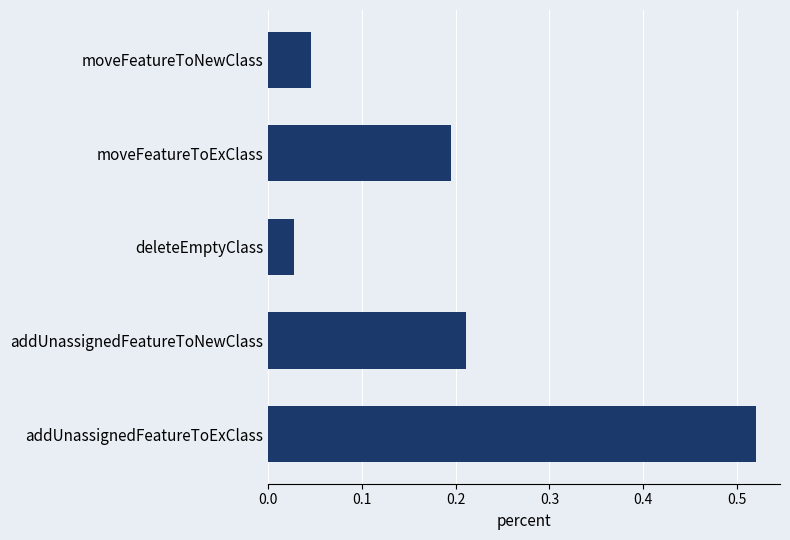

Does the chart contain stacked bars?

No